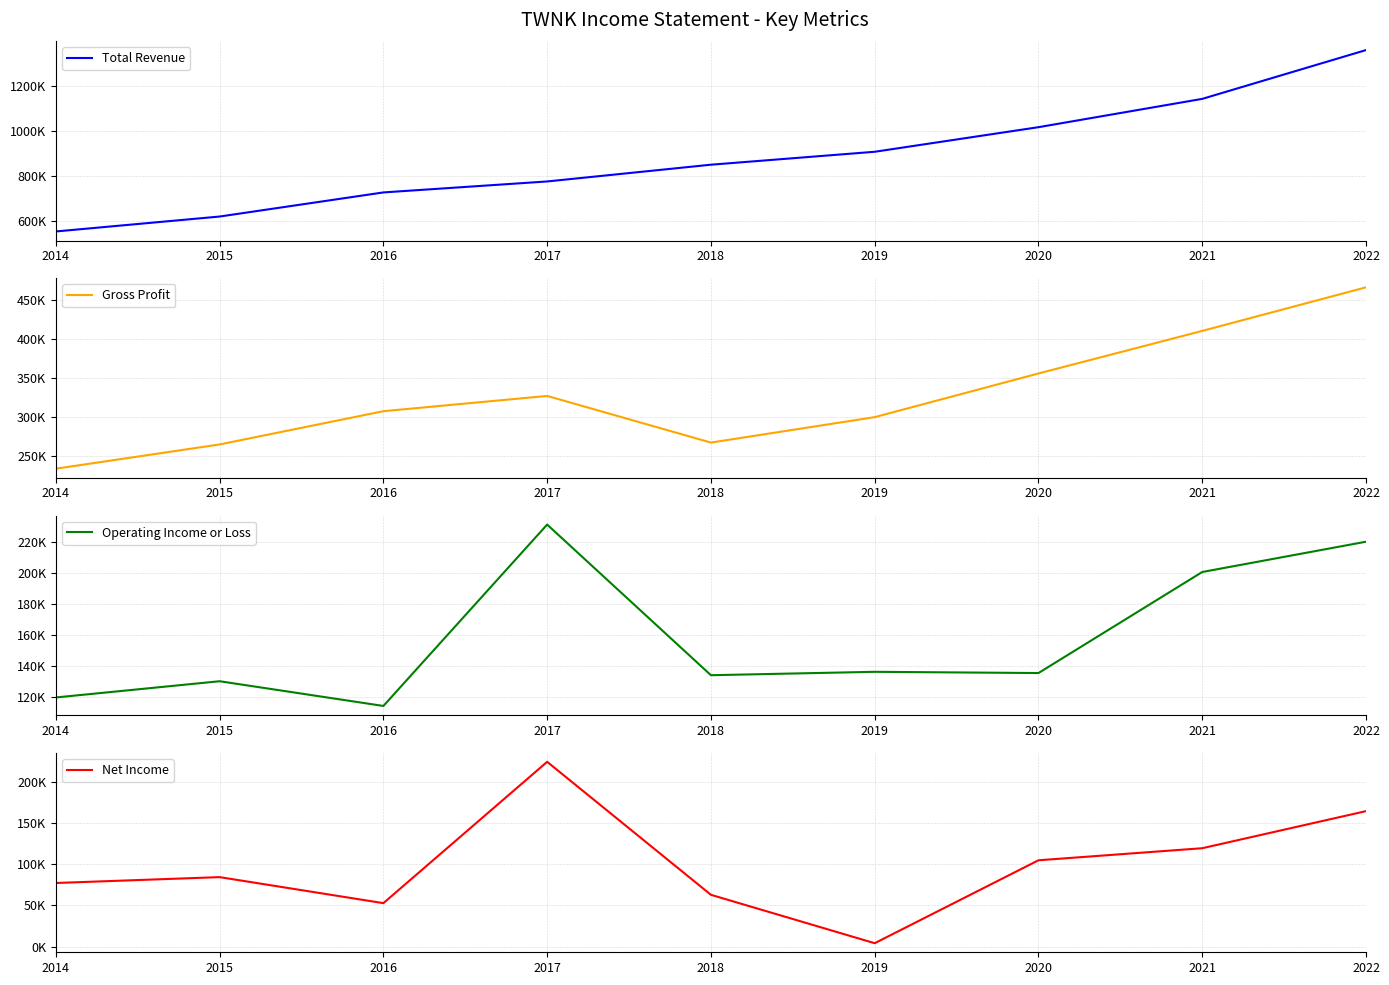

True or false: Gross Profit and Total Revenue intersect in this chart.

False